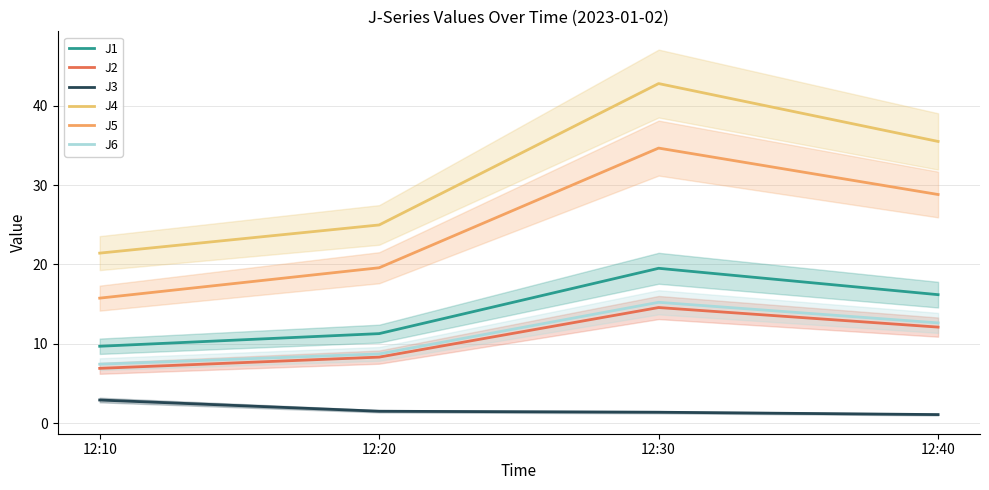

True or false: J1 has a value of 16.2 at 12:40.

True